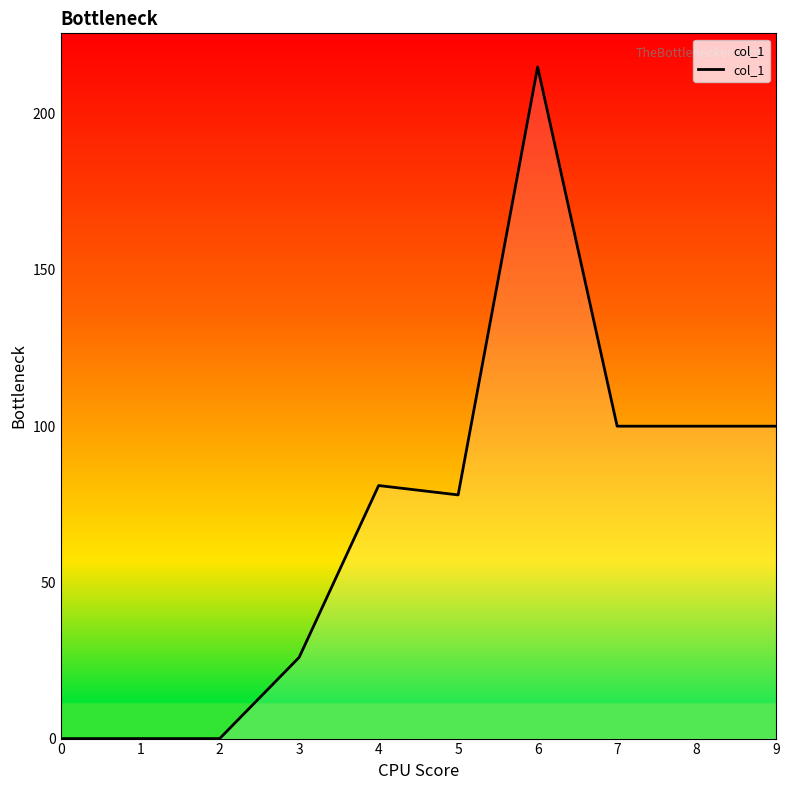

What is the change in value from 3 to 4?

+55